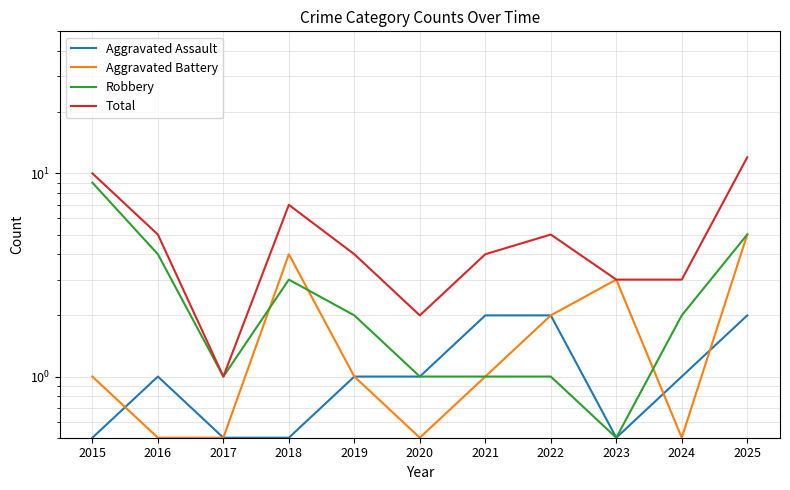

What is the sum of the Aggravated Assault values at 2016 and 2024?

2.0